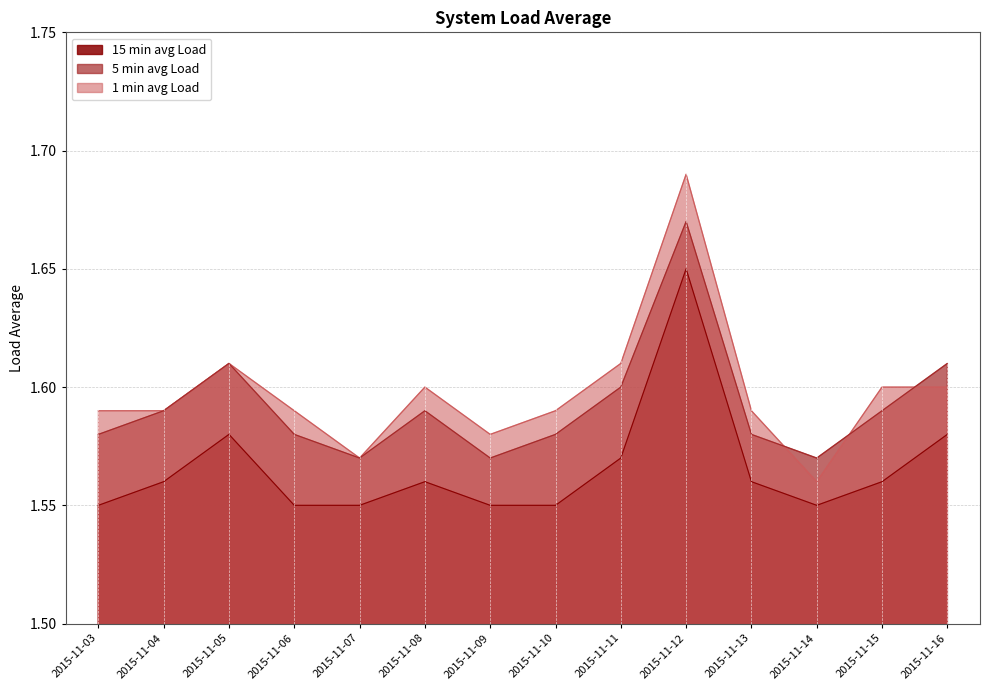

True or false: 5 min avg Load and 1 min avg Load intersect in this chart.

True